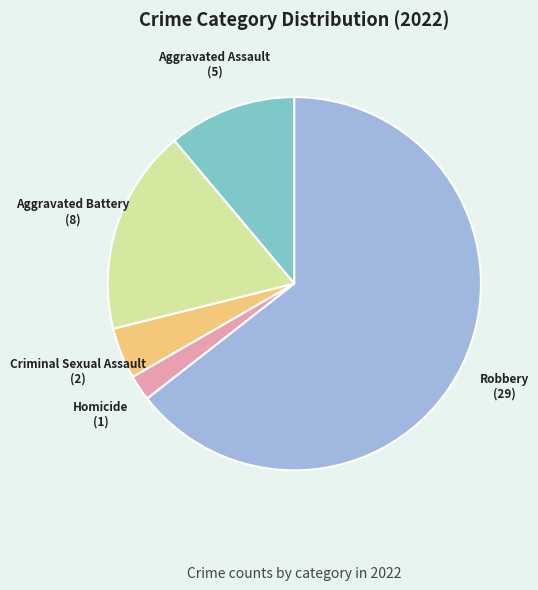

Is it true that Homicide is 14% of the pie?

False